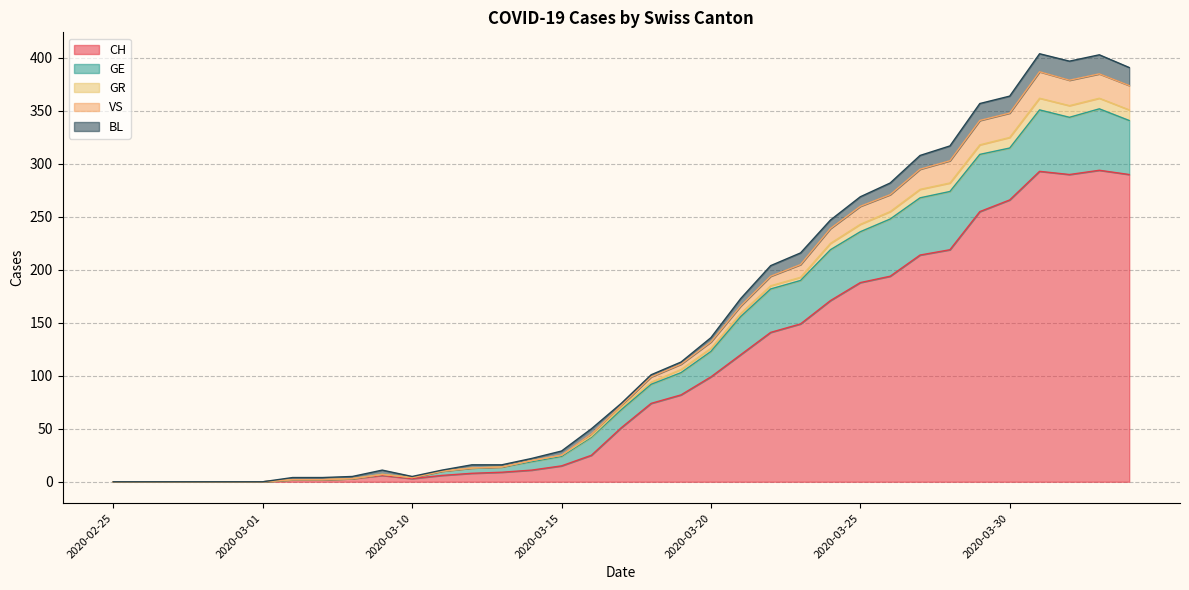

Count the number of categories in the chart.

35